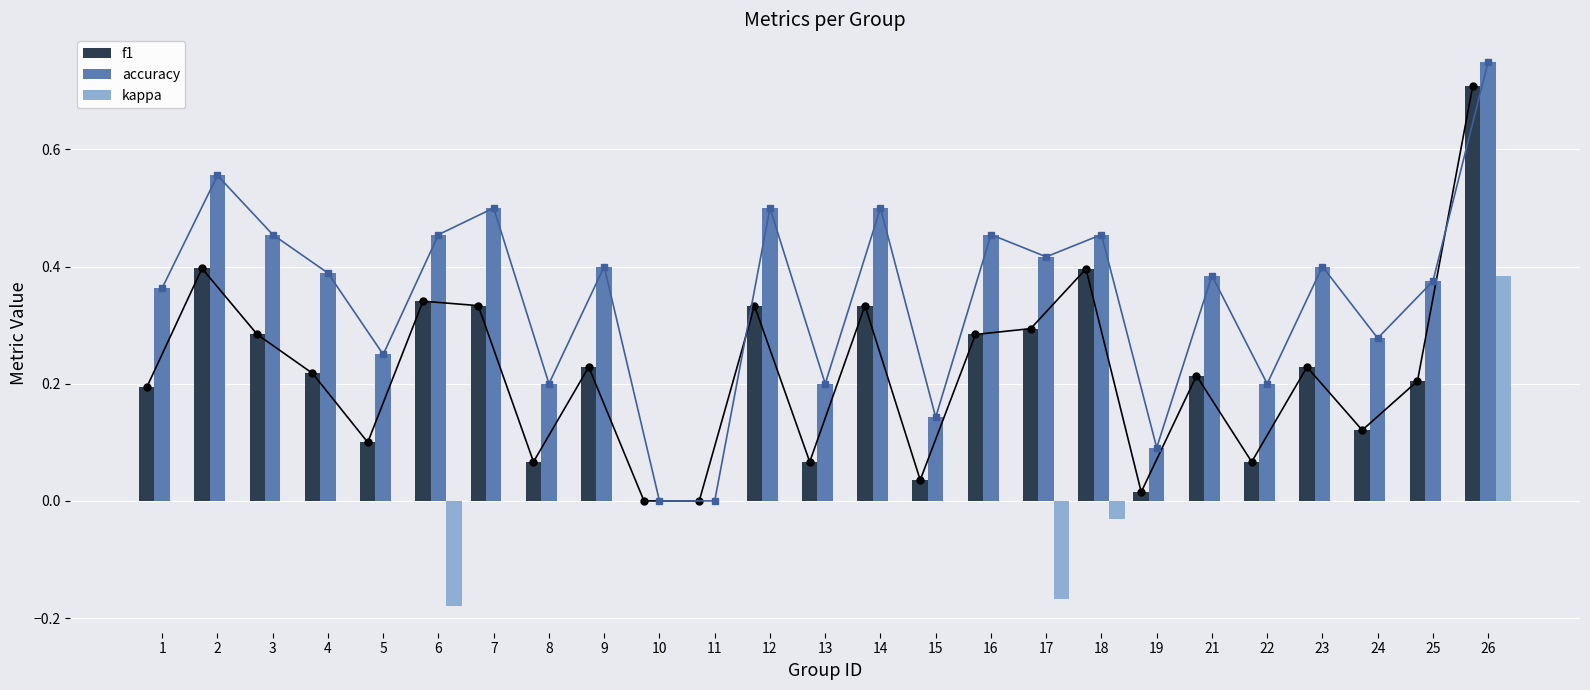

What is the value of the f1 bar at the 9th from the left?

0.2